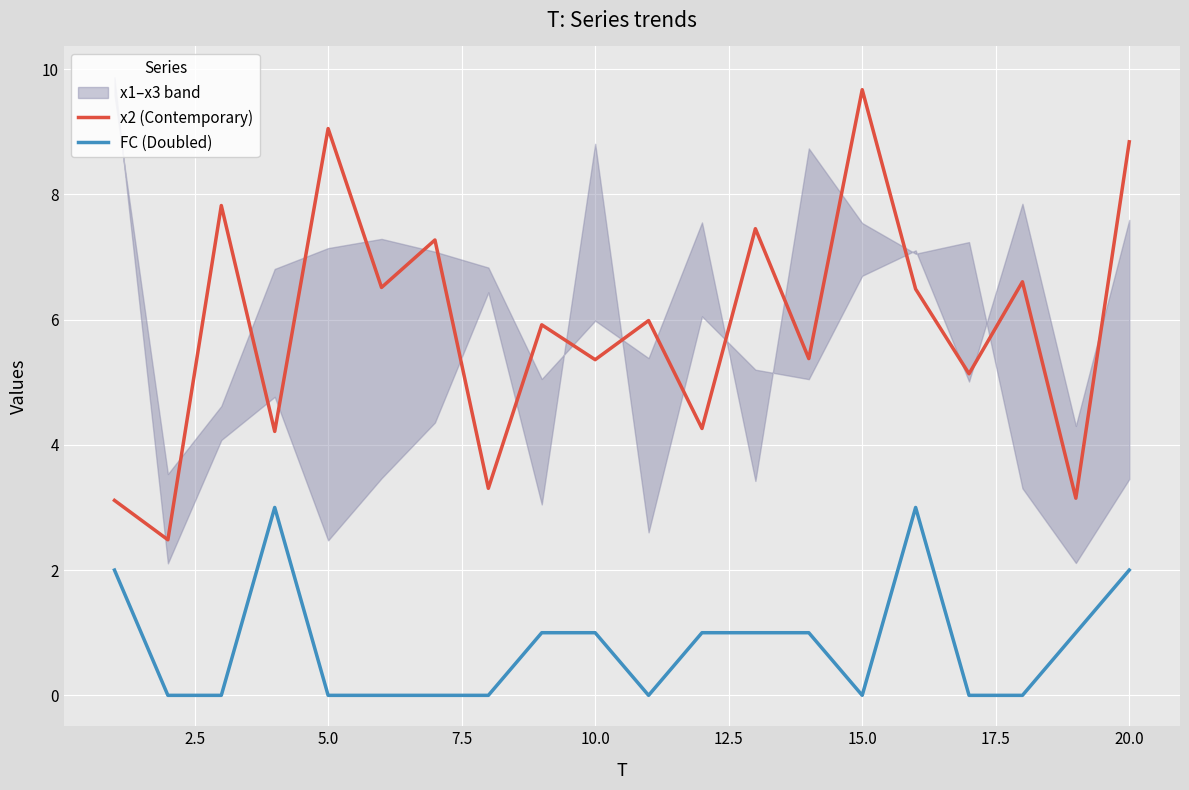

True or false: x2 (Contemporary) and FC (Doubled) intersect in this chart.

False